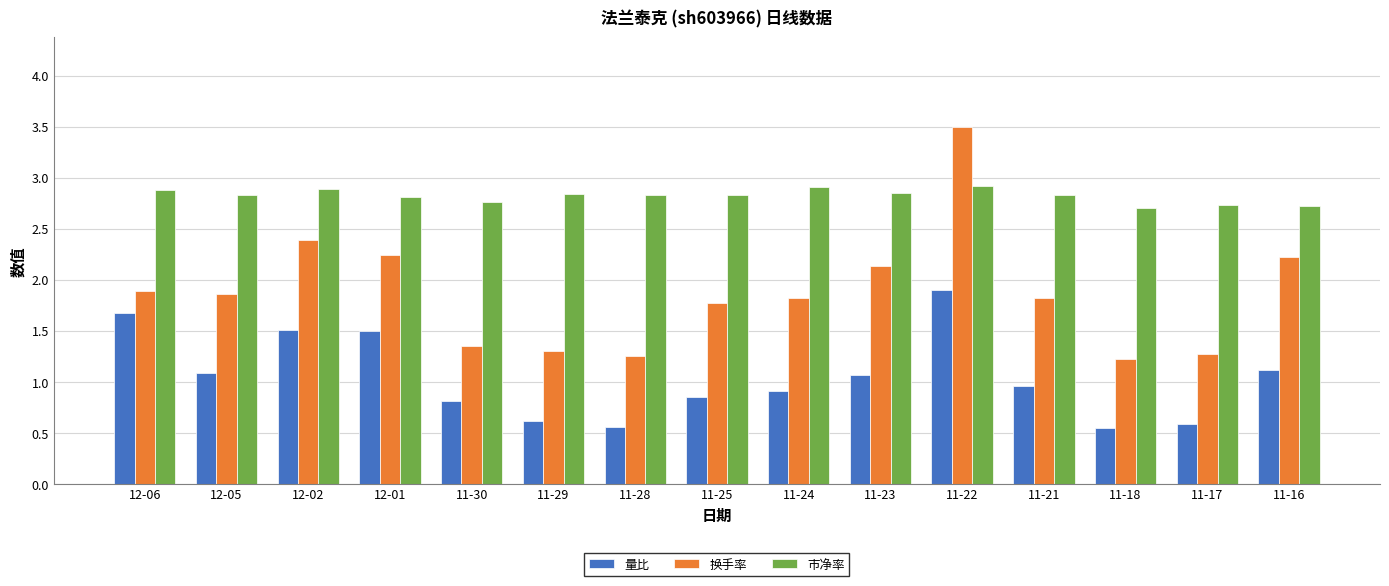

What is the highest value of the 量比 series?

1.9